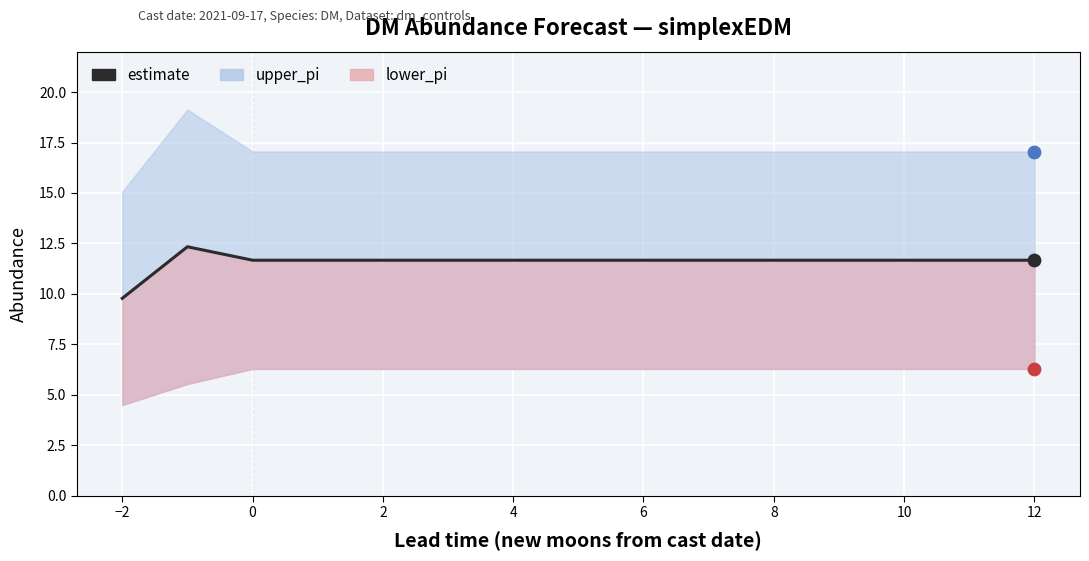

Which has a higher value, 12 or 8?

12